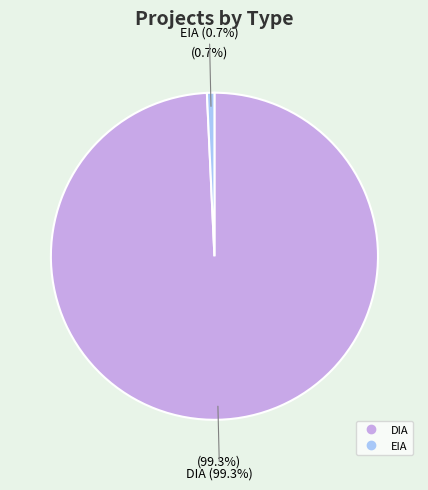

Between DIA and EIA, which is larger?

DIA